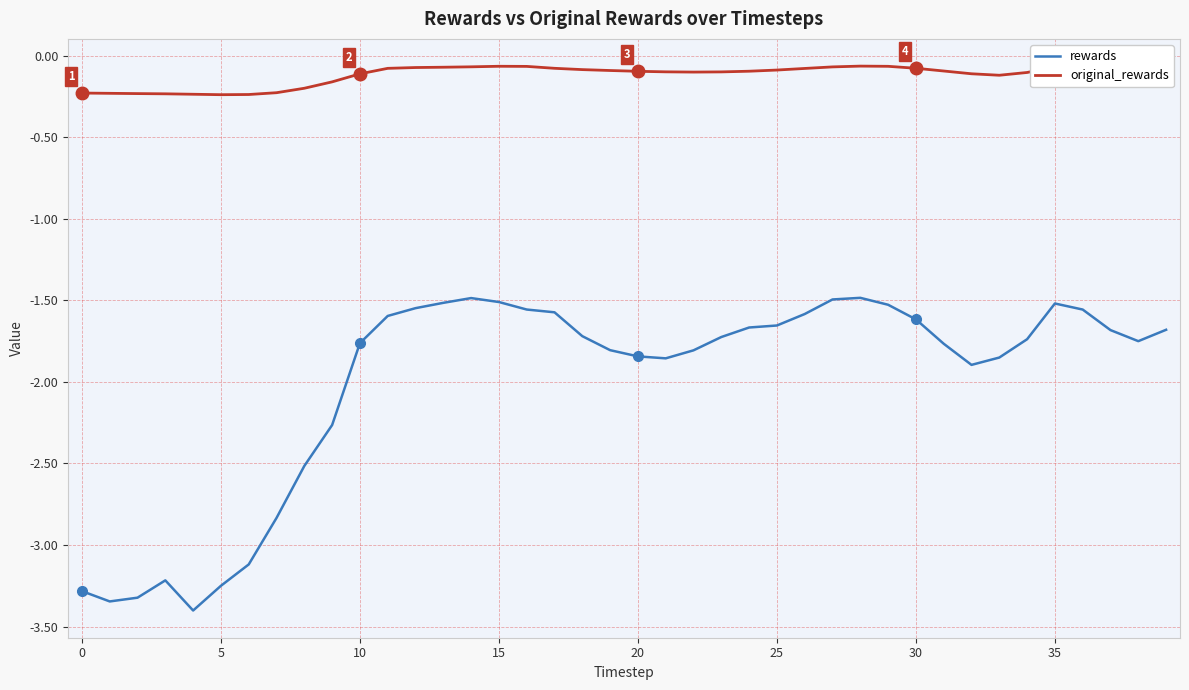

What is the difference between the maximum and minimum values in the rewards series?

1.9